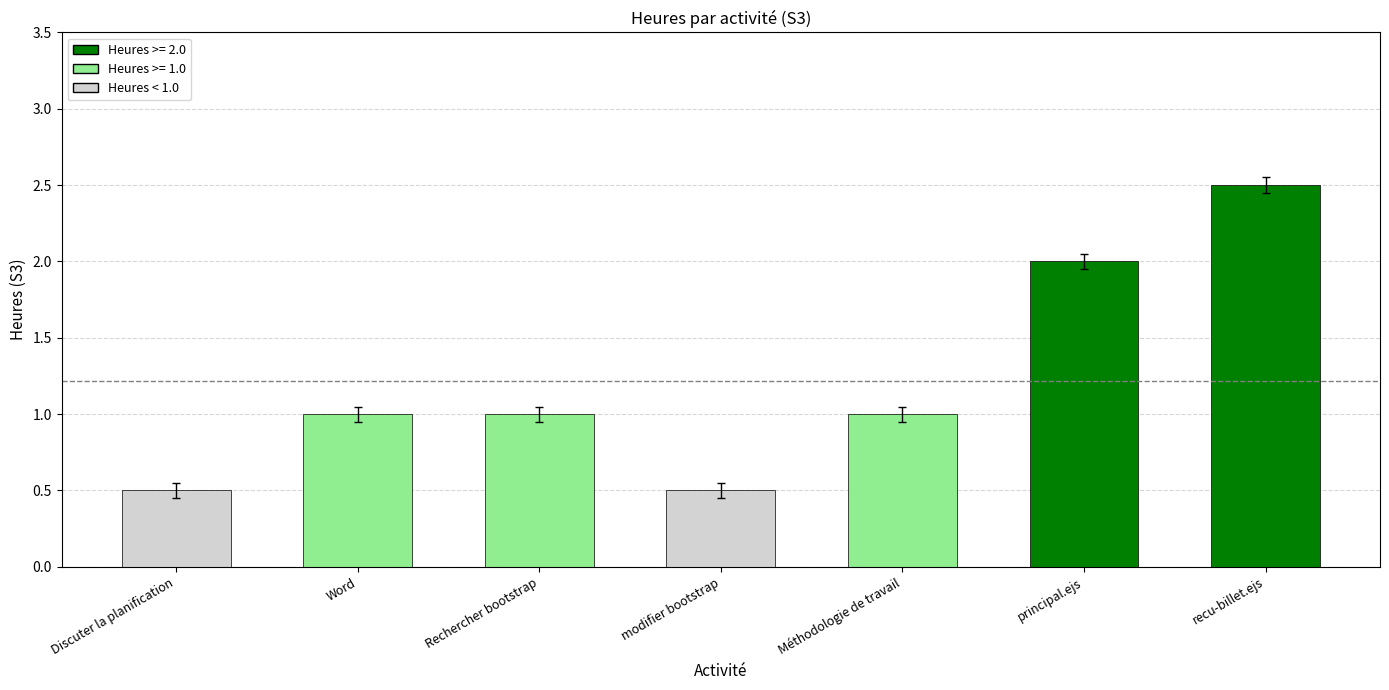

What is the minimum value shown in the chart?

0.5